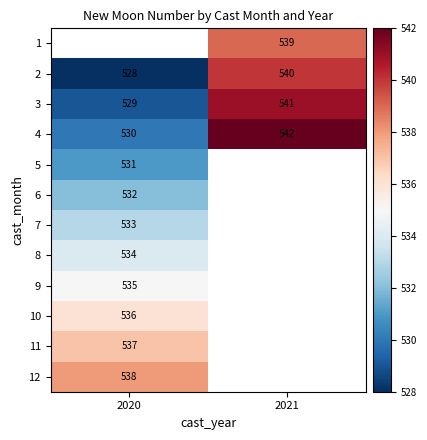

Rank the categories by 3 value from highest to lowest.

2021, 2020